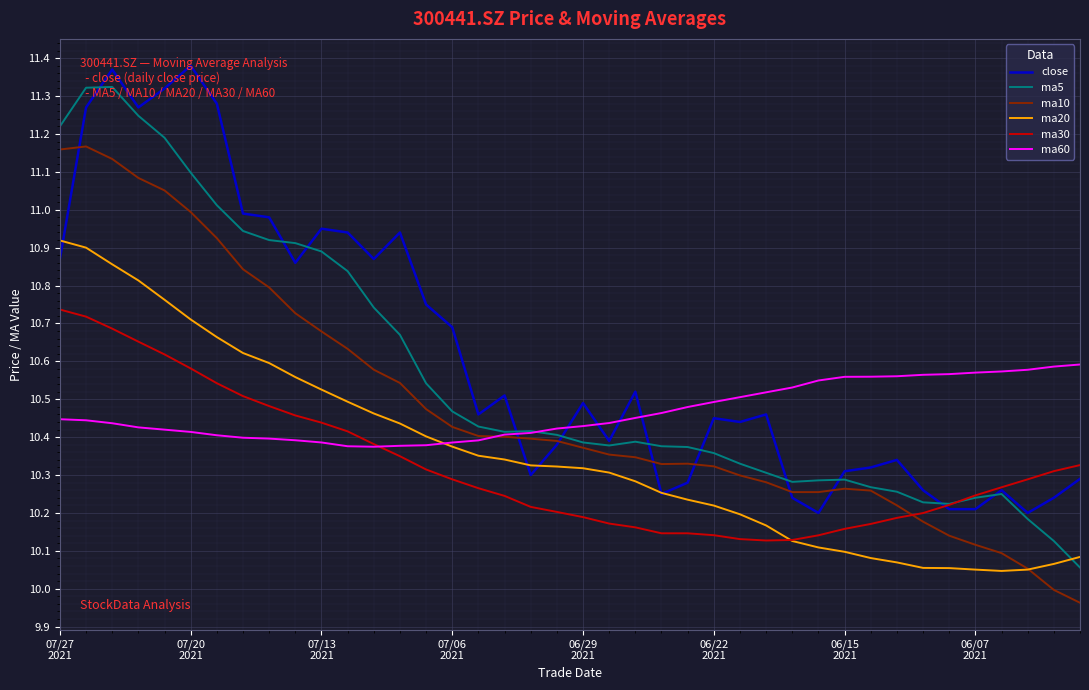

What are all the series names shown in the legend?

close, ma5, ma10, ma20, ma30, ma60